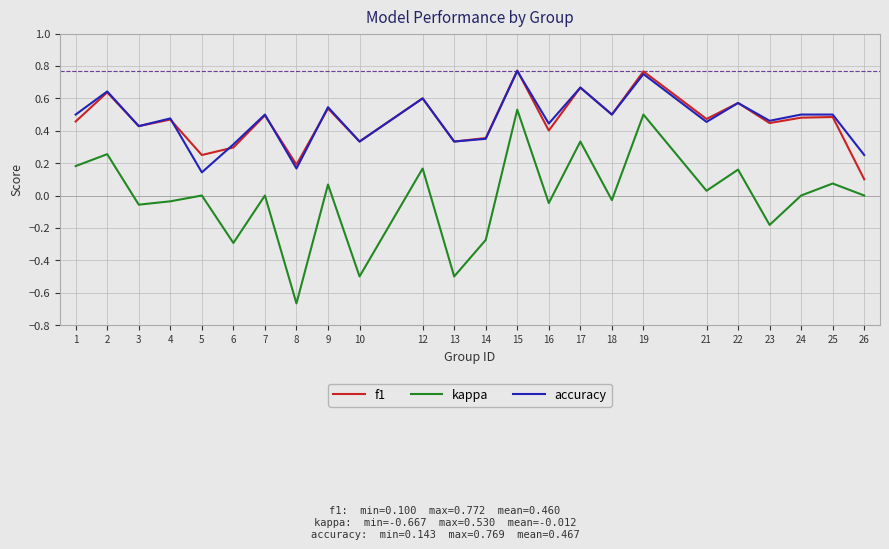

True or false: kappa and f1 cross at least once.

False